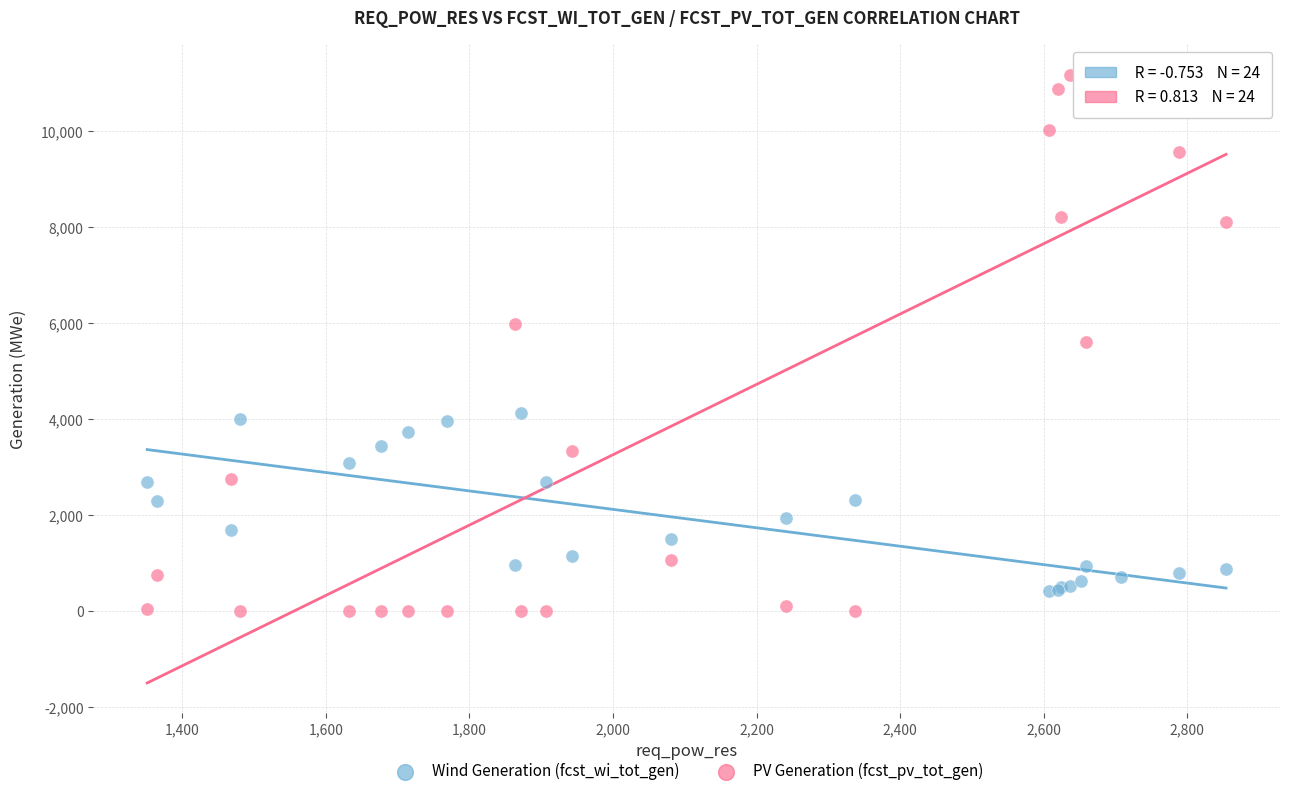

What is the X range (max minus min) for the scatter plot?

1503